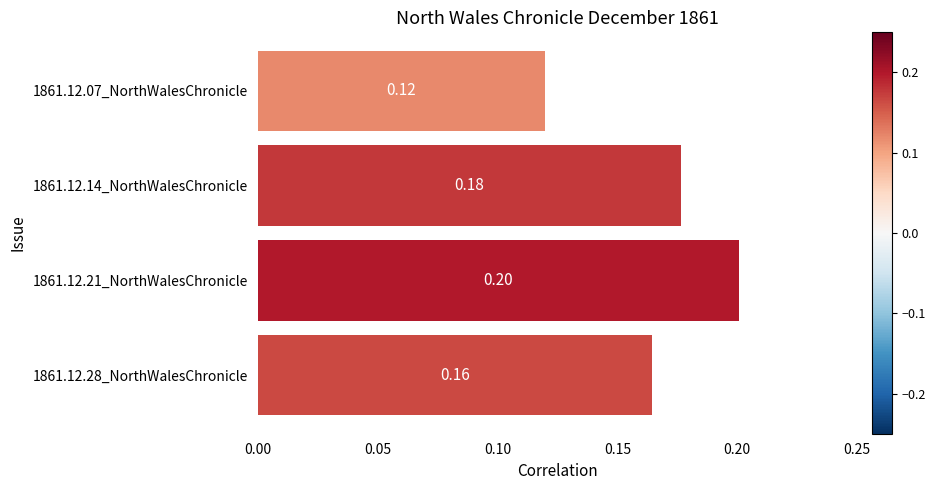

What is the sum of all values?

0.7